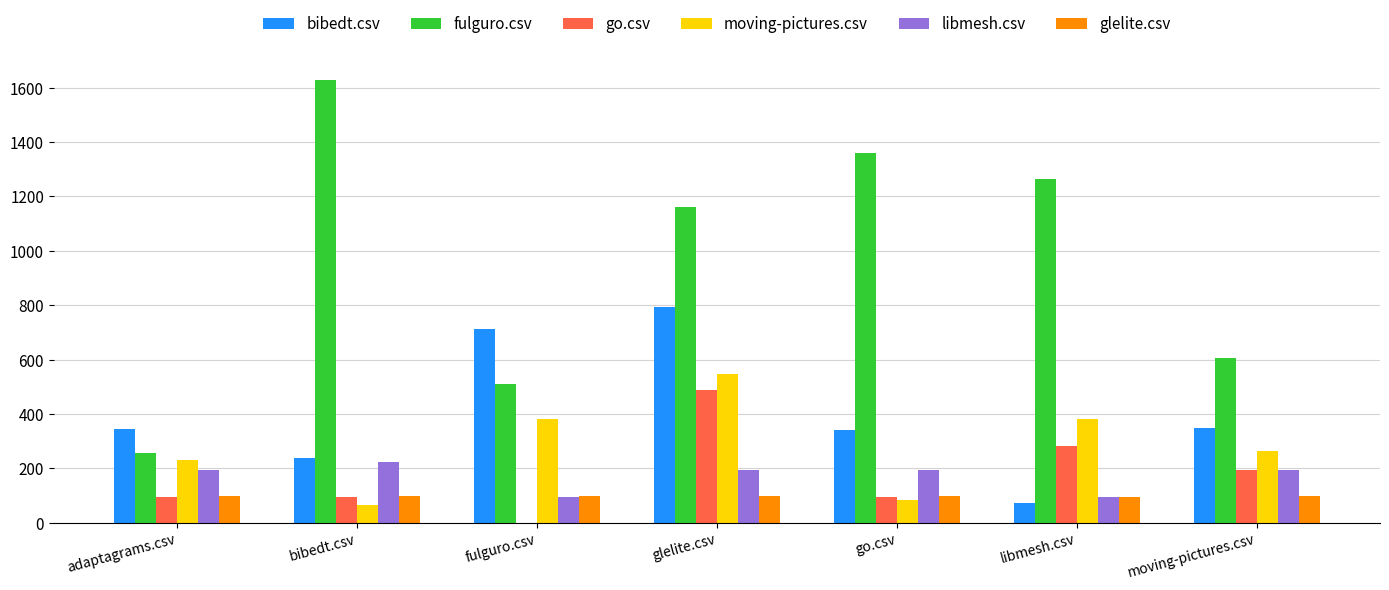

Does the chart contain stacked bars?

No